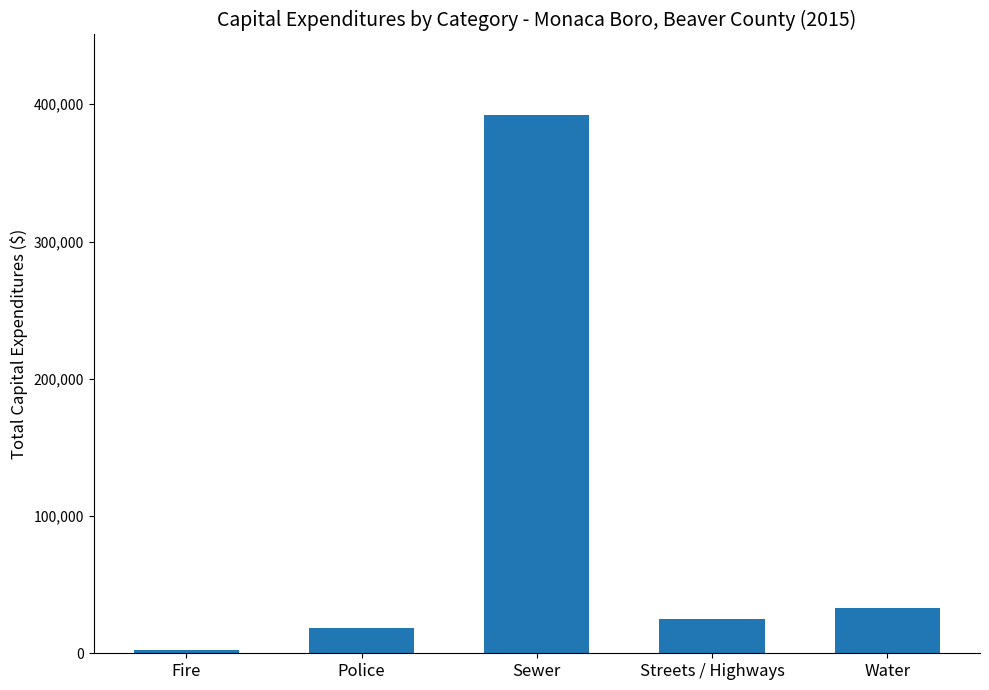

Reading left to right, list all the values displayed in this chart.

2500	18650	392024	24701	32987